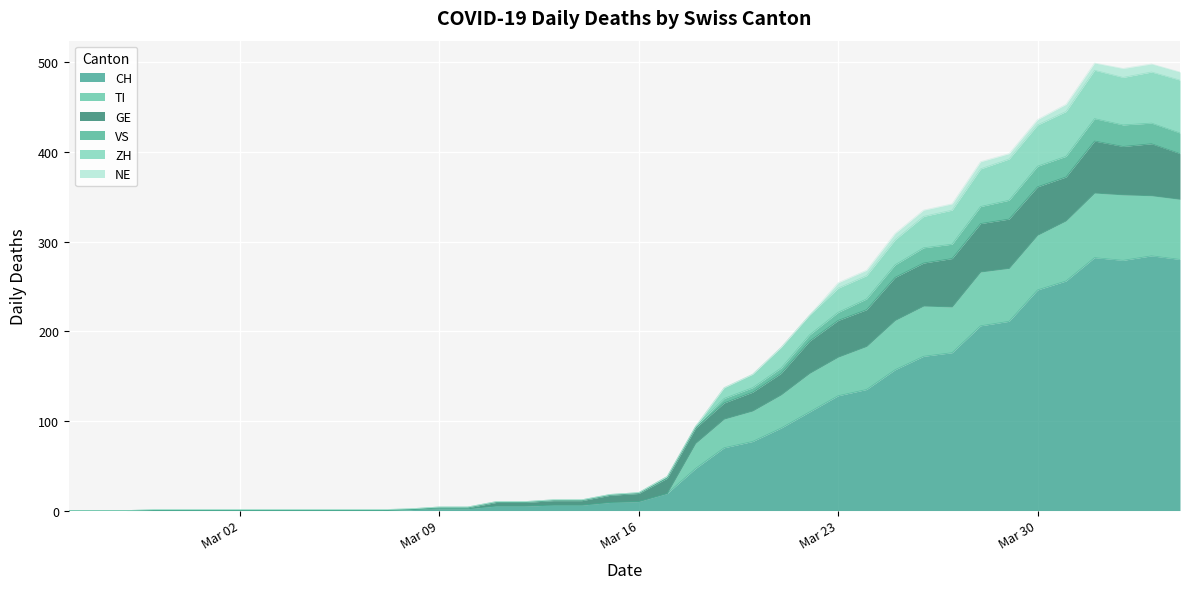

What is the maximum value for CH?

284